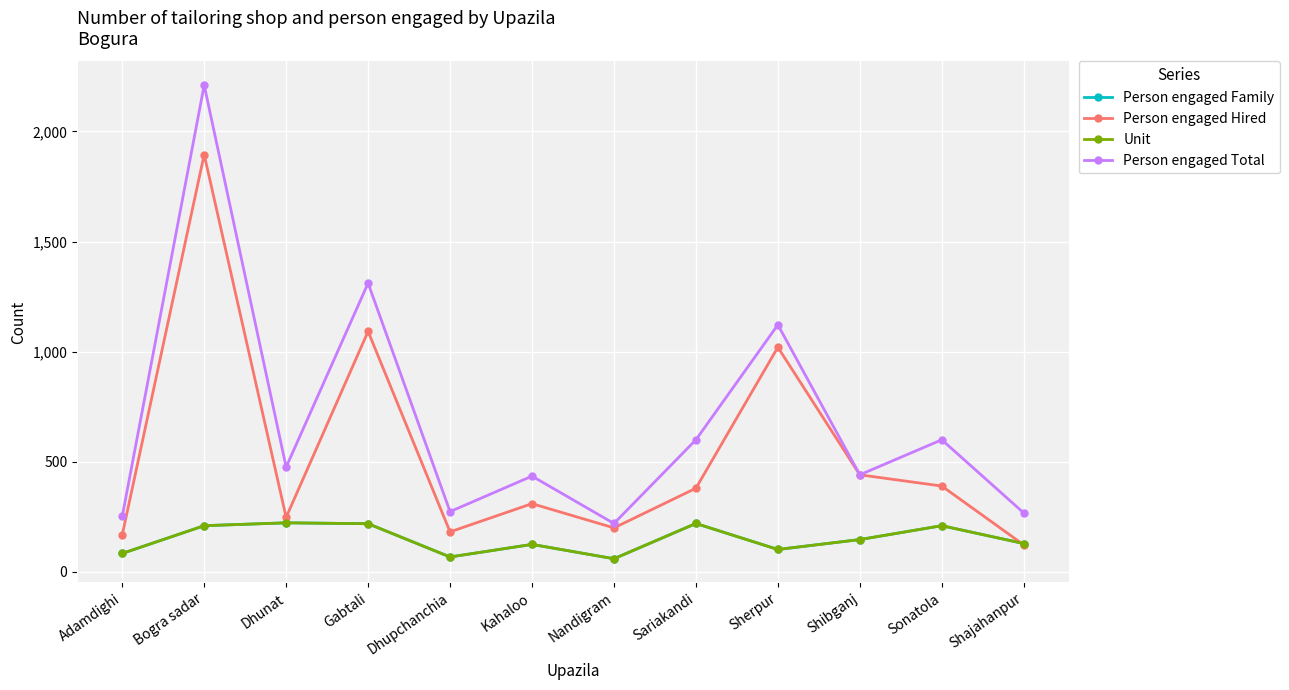

Reading left to right, extract all data points from this chart.

Person engaged Family: 84	210	223	219	68	125	60	220	102	147	210	129
Person engaged Hired: 168	1895	248	1092	182	310	200	380	1020	441	390	123
Unit: 84	210	223	219	68	125	60	220	102	147	210	129
Person engaged Total: 252	2210	476	1311	274	435	220	600	1122	441	600	268